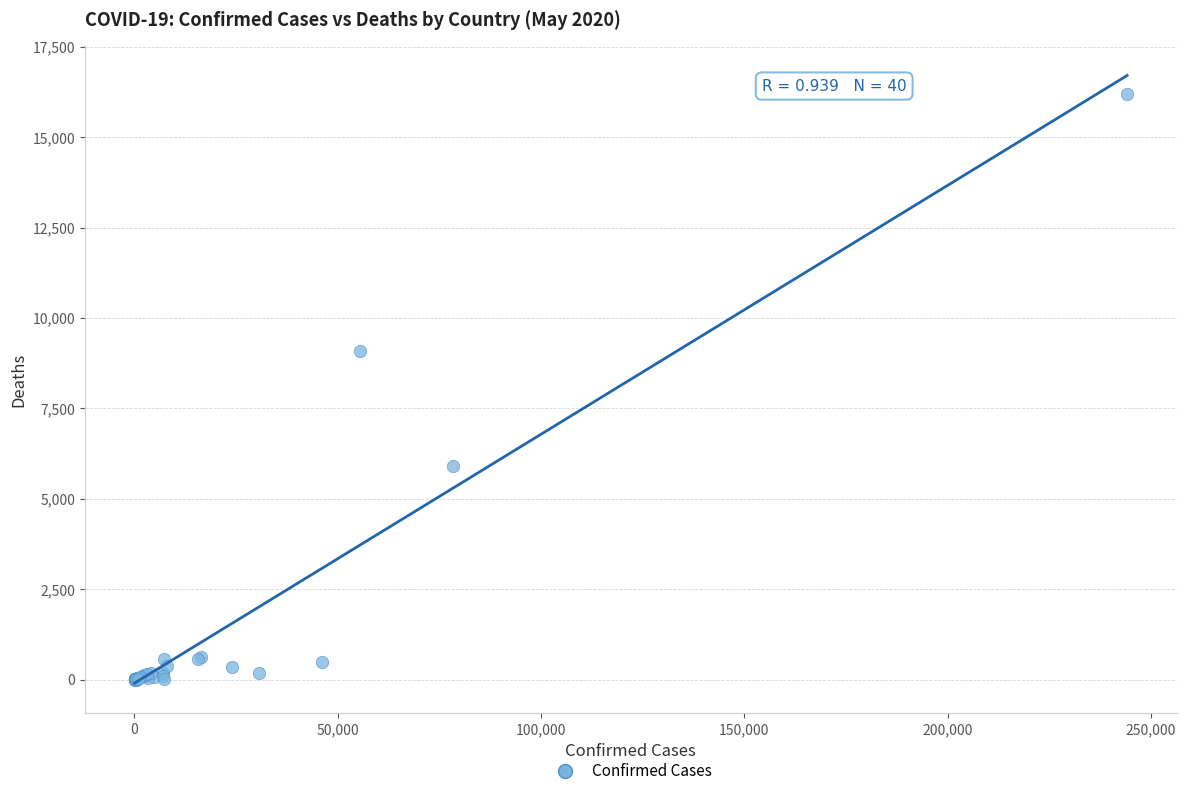

What Y value in the scatter plot is closest to 8101?

9080